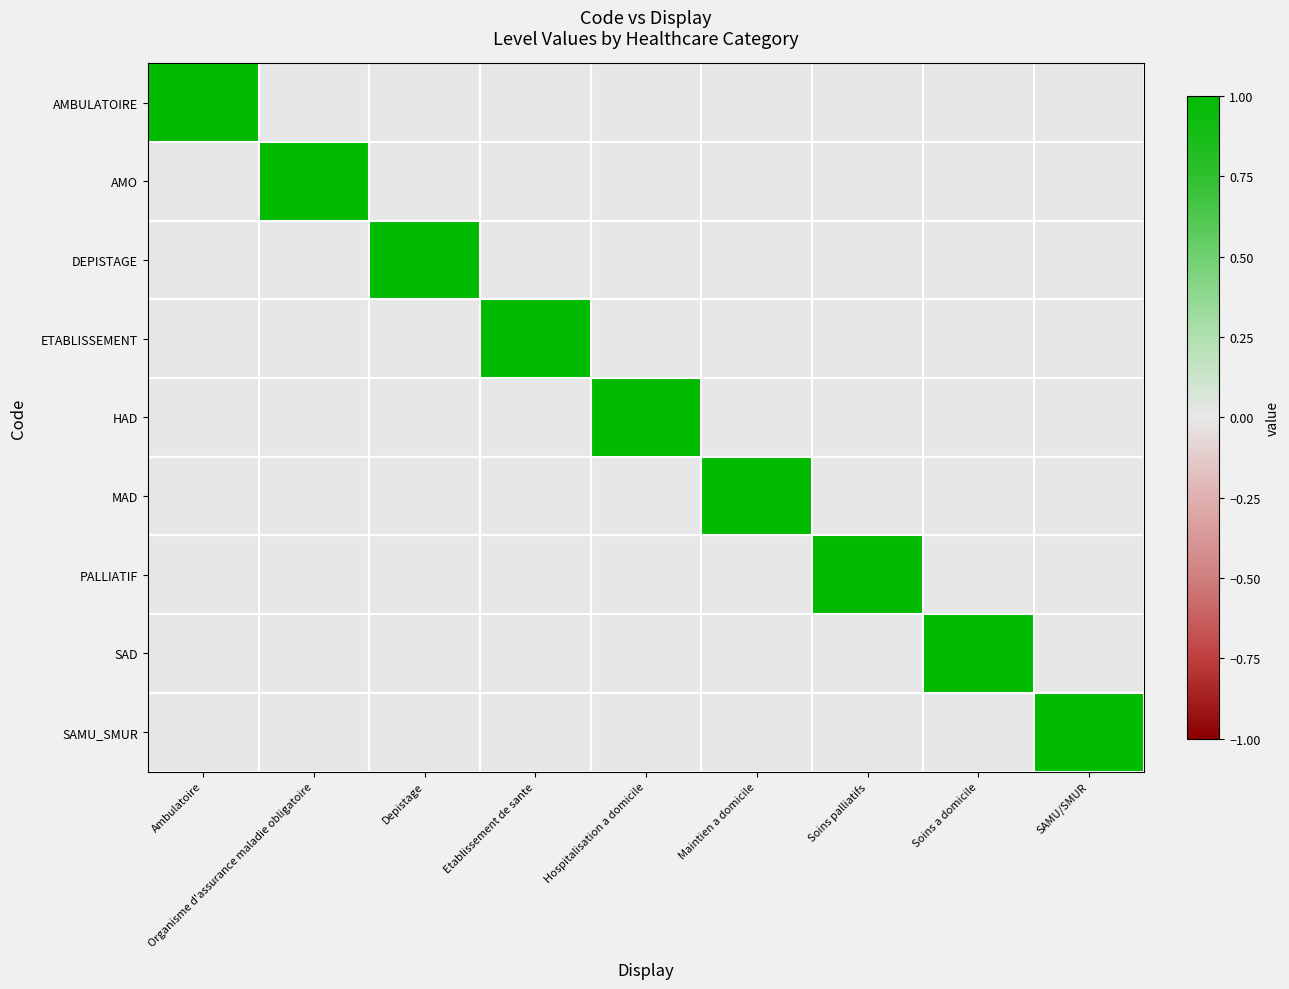

Count the number of data series in this chart.

9